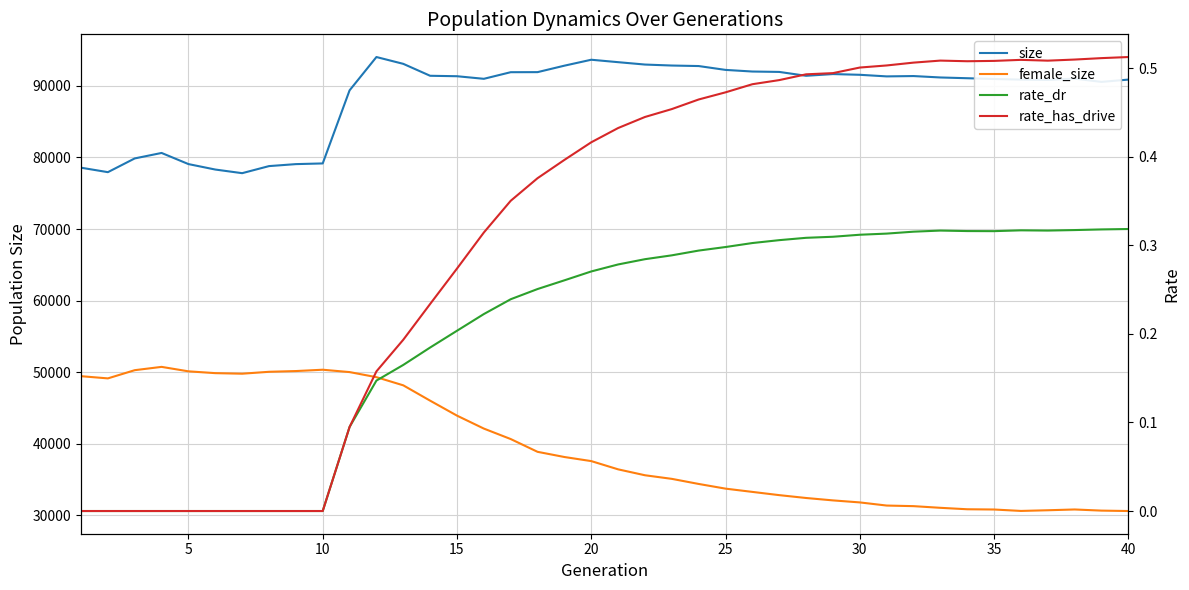

True or false: rate_dr has a value of 0.3 at 30.

True